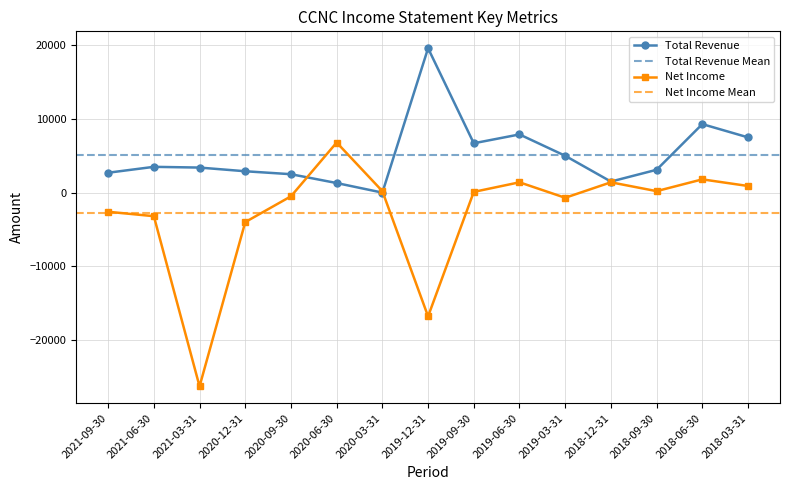

The value of Operating Income or Loss at 2021-06-30 is -10430. True or false?

False